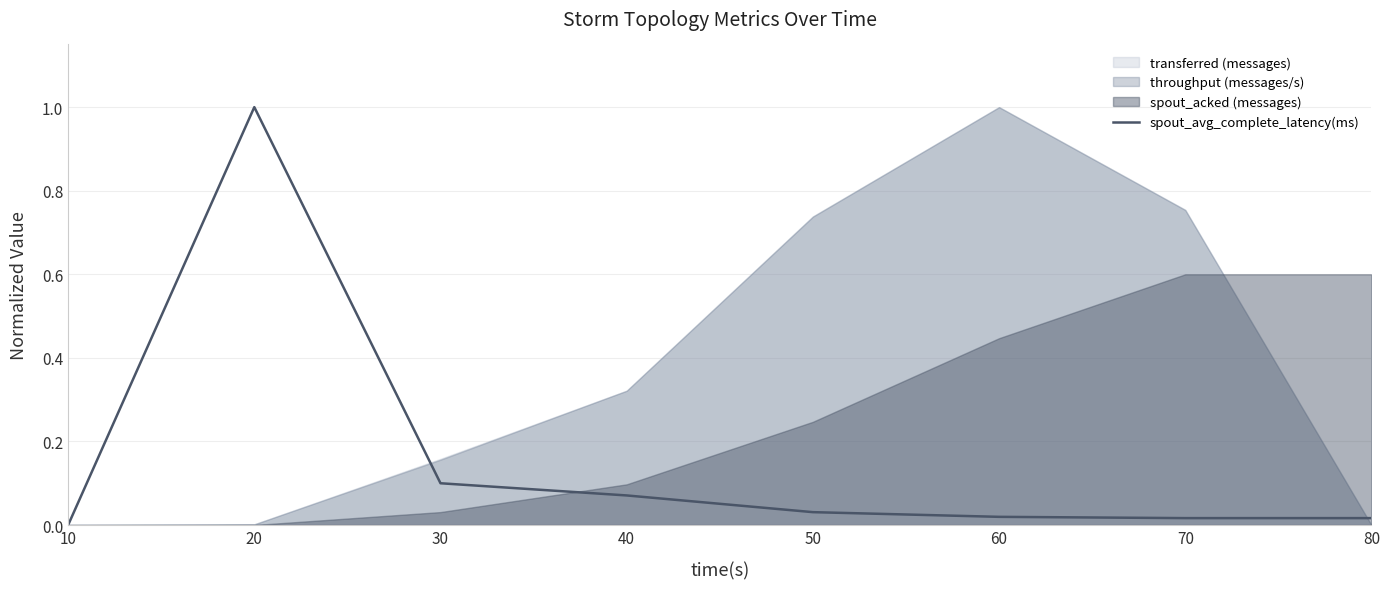

What is the greatest value displayed?

1.0